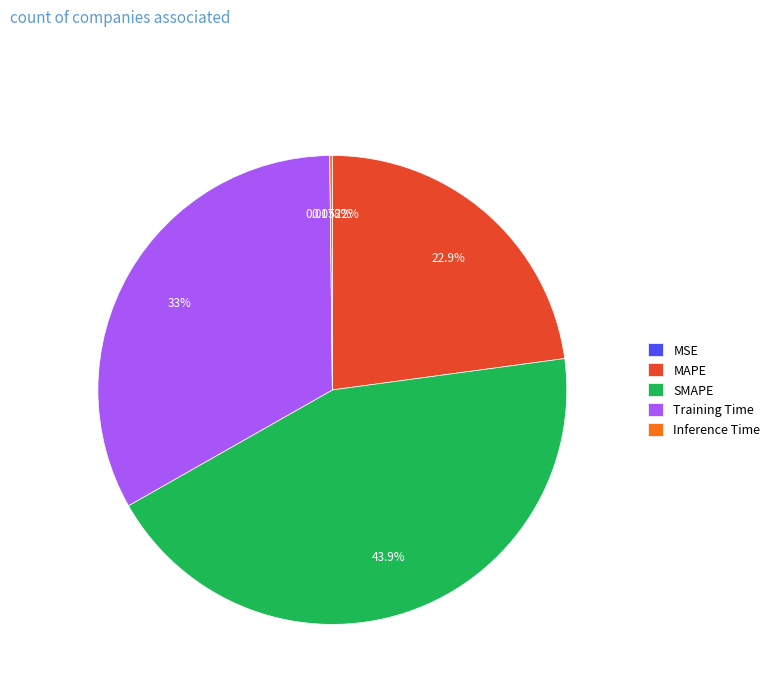

Combined, do SMAPE and MAPE account for over 50%?

Yes